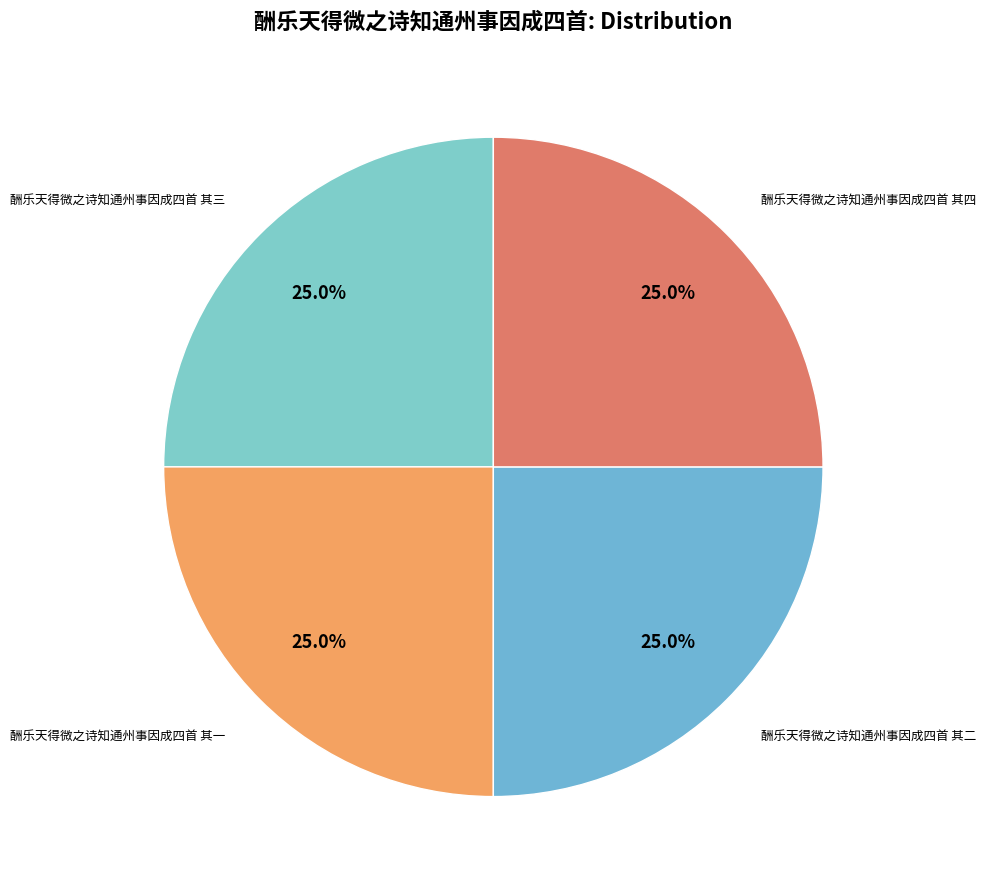

Which slice is the largest?

酬乐天得微之诗知通州事因成四首 其四